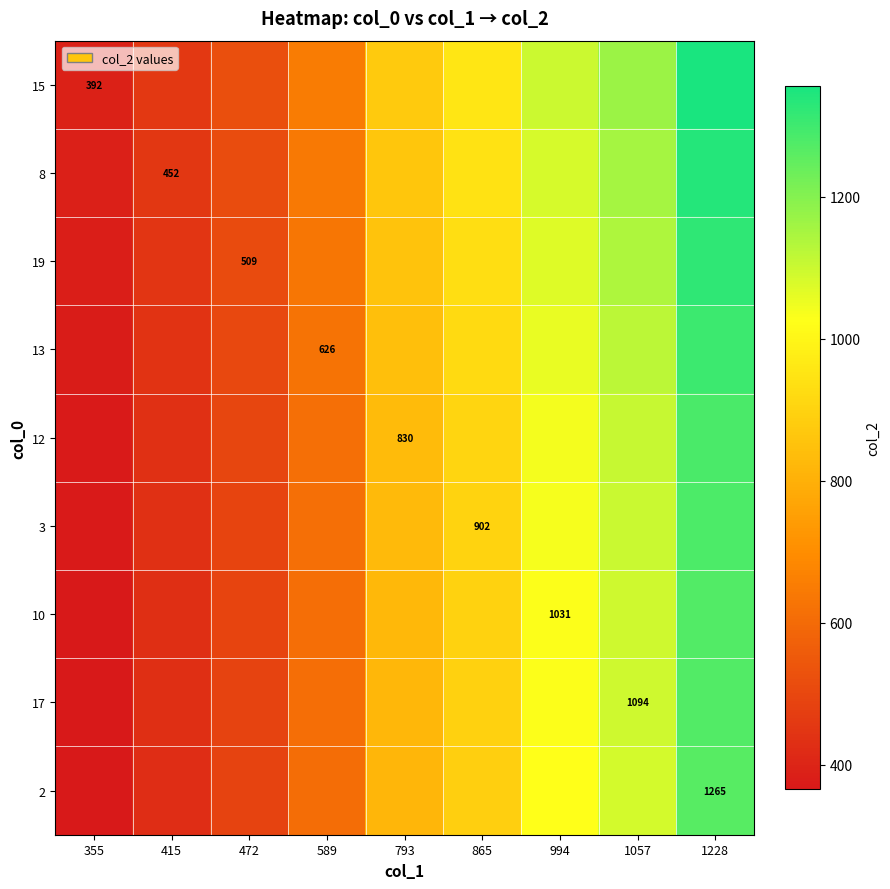

What is the difference between the highest and lowest values at 355?

26.3